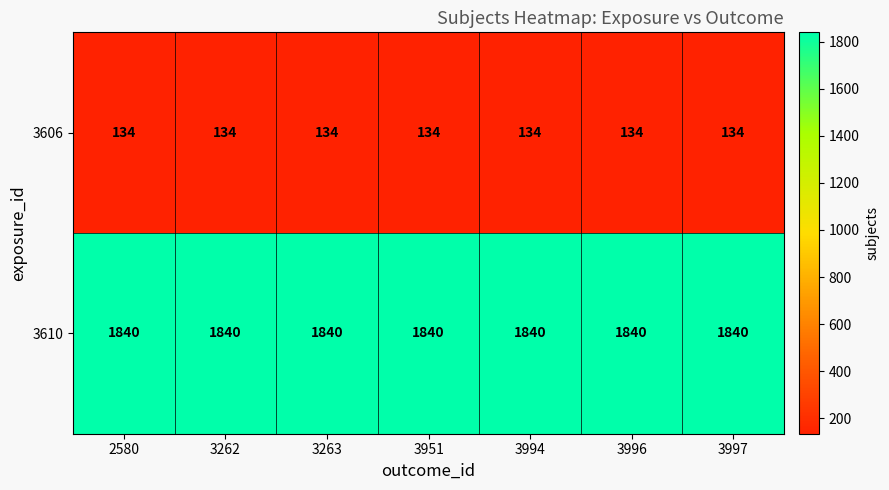

Which series has the largest total across all categories?

3610